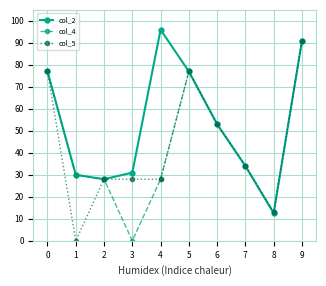

How many positive values does the col_5 series have?

9